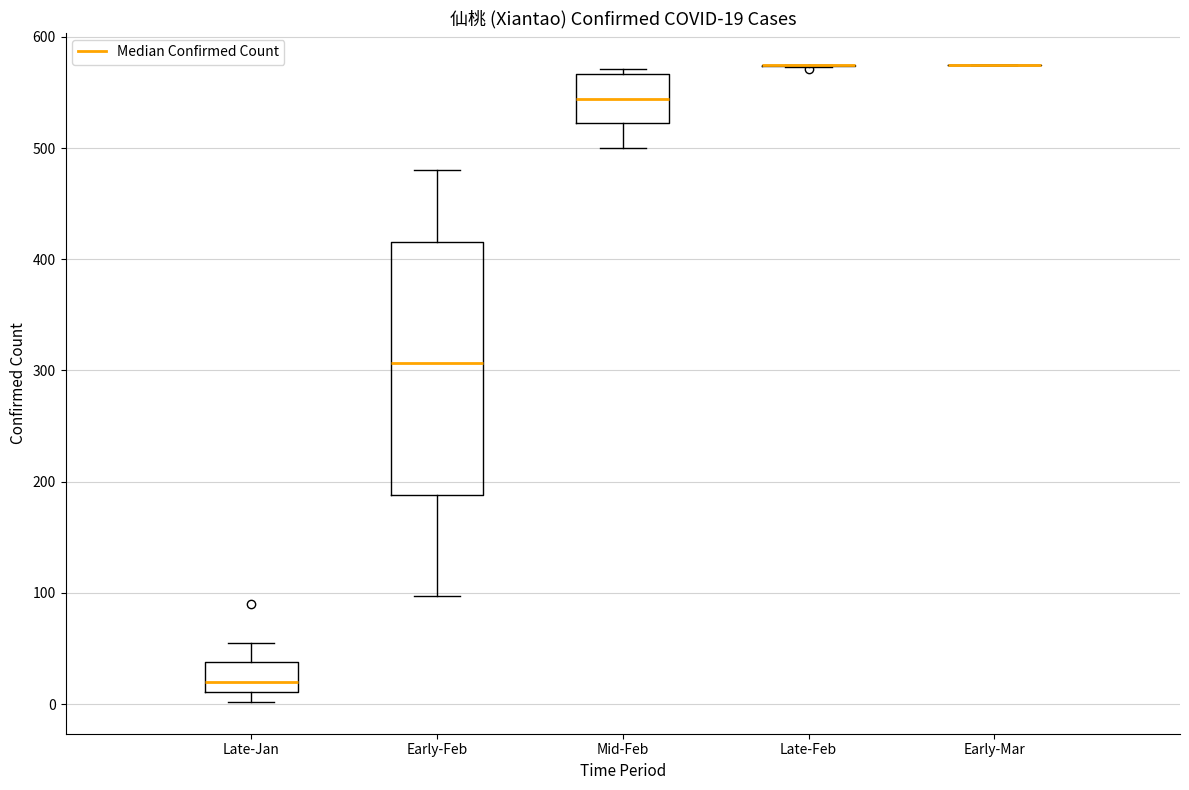

Which box is the tallest, from its lower edge to its upper edge?

Early-Feb